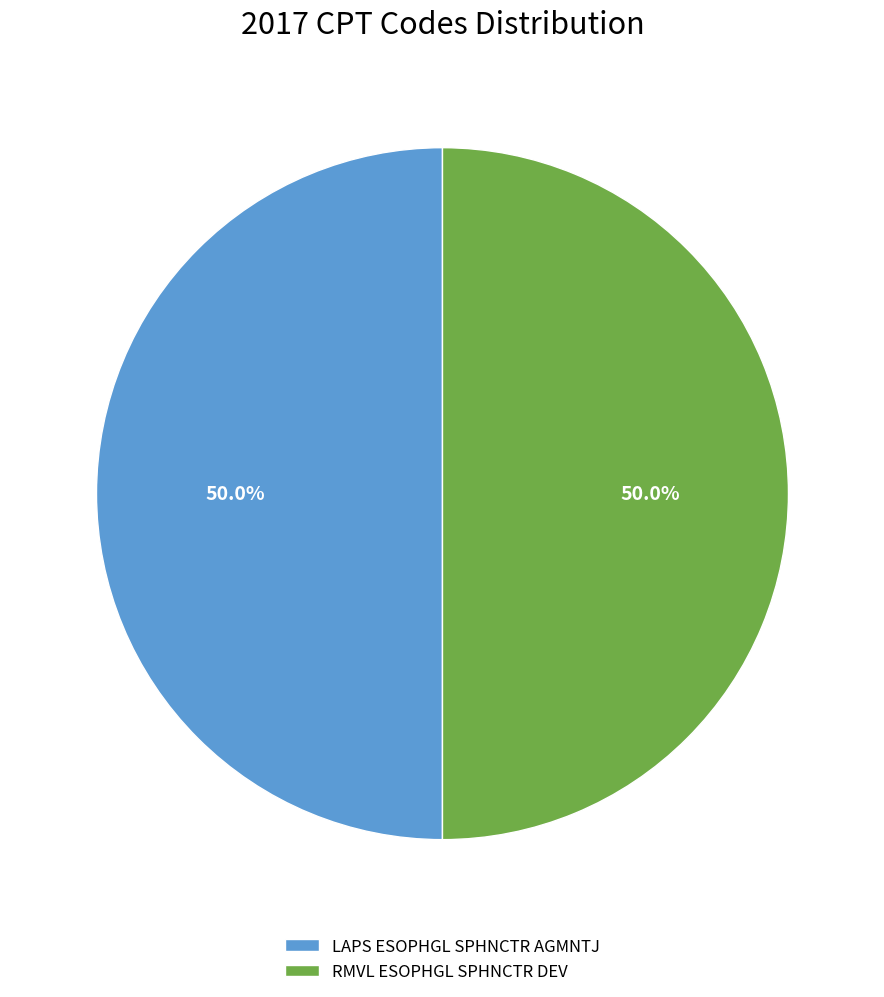

What portion of the pie excludes LAPS ESOPHGL SPHNCTR AGMNTJ?

50.0%